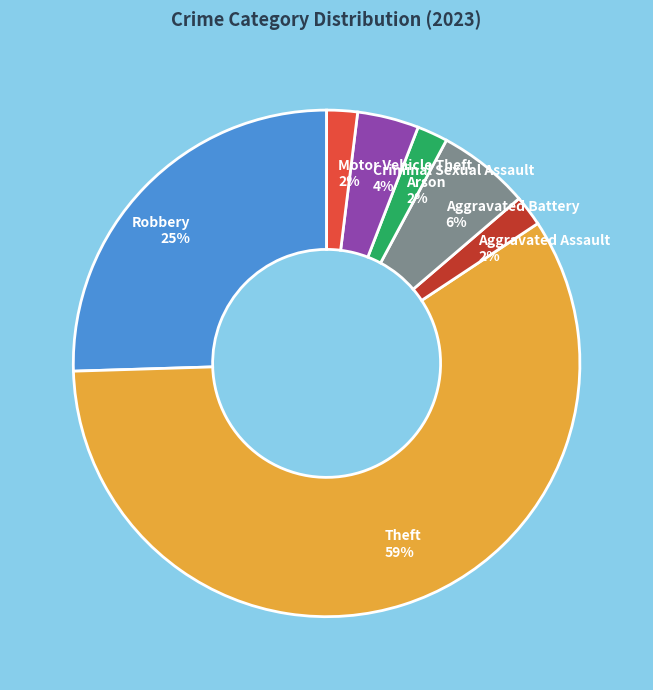

Is it true that Aggravated Assault is 16% of the pie?

False